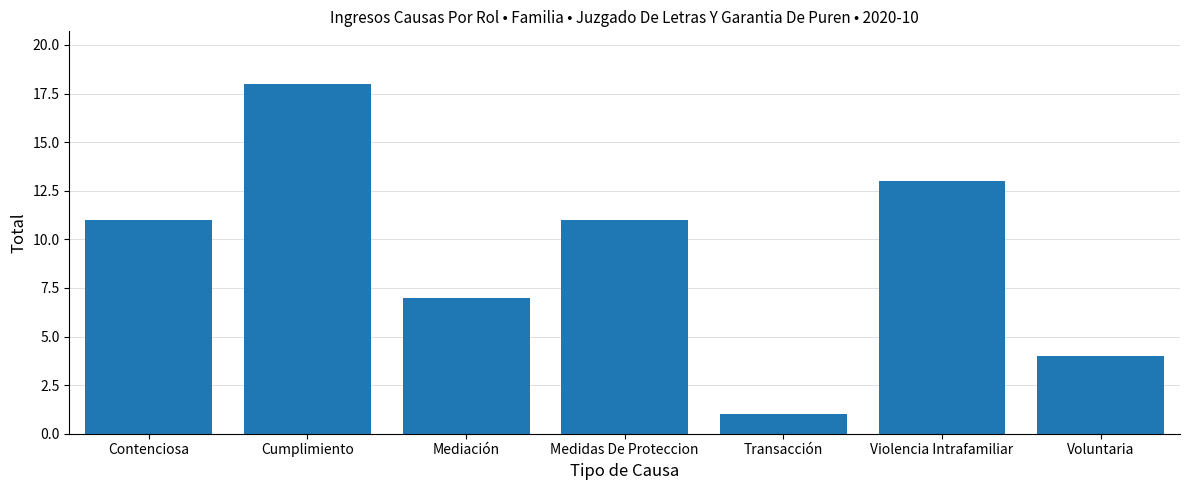

Reading left to right, extract all data points from this chart.

11	18	7	11	1	13	4